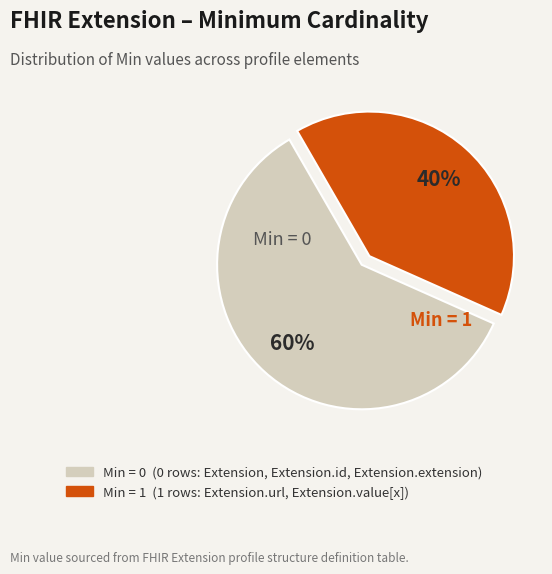

Does any single category account for the majority?

Yes